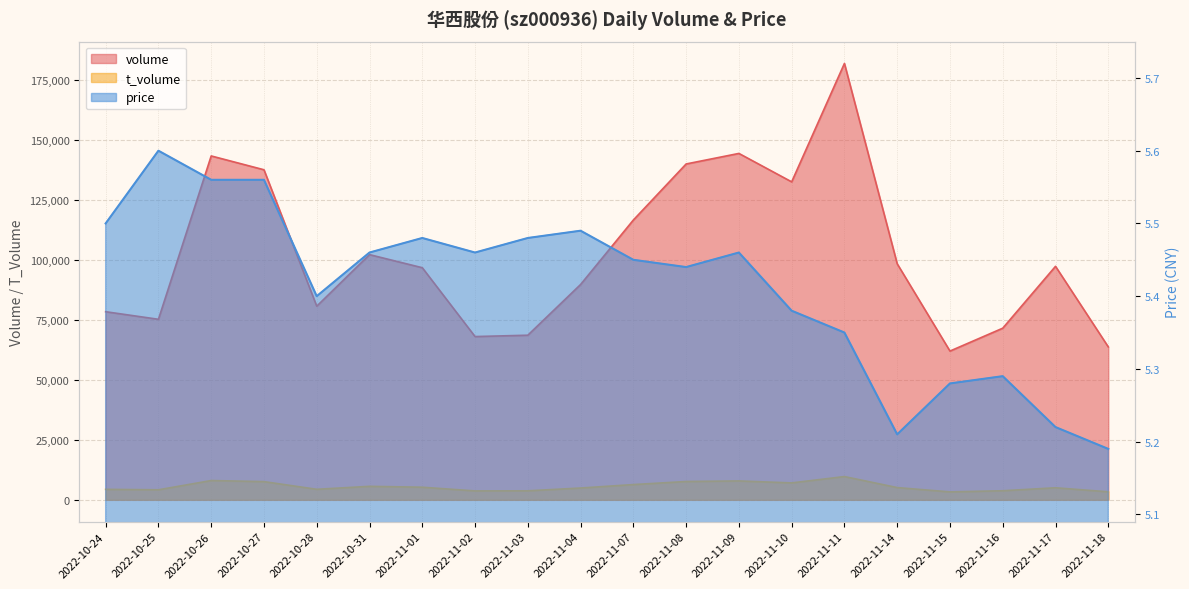

What is the maximum value for volume?

181743.0